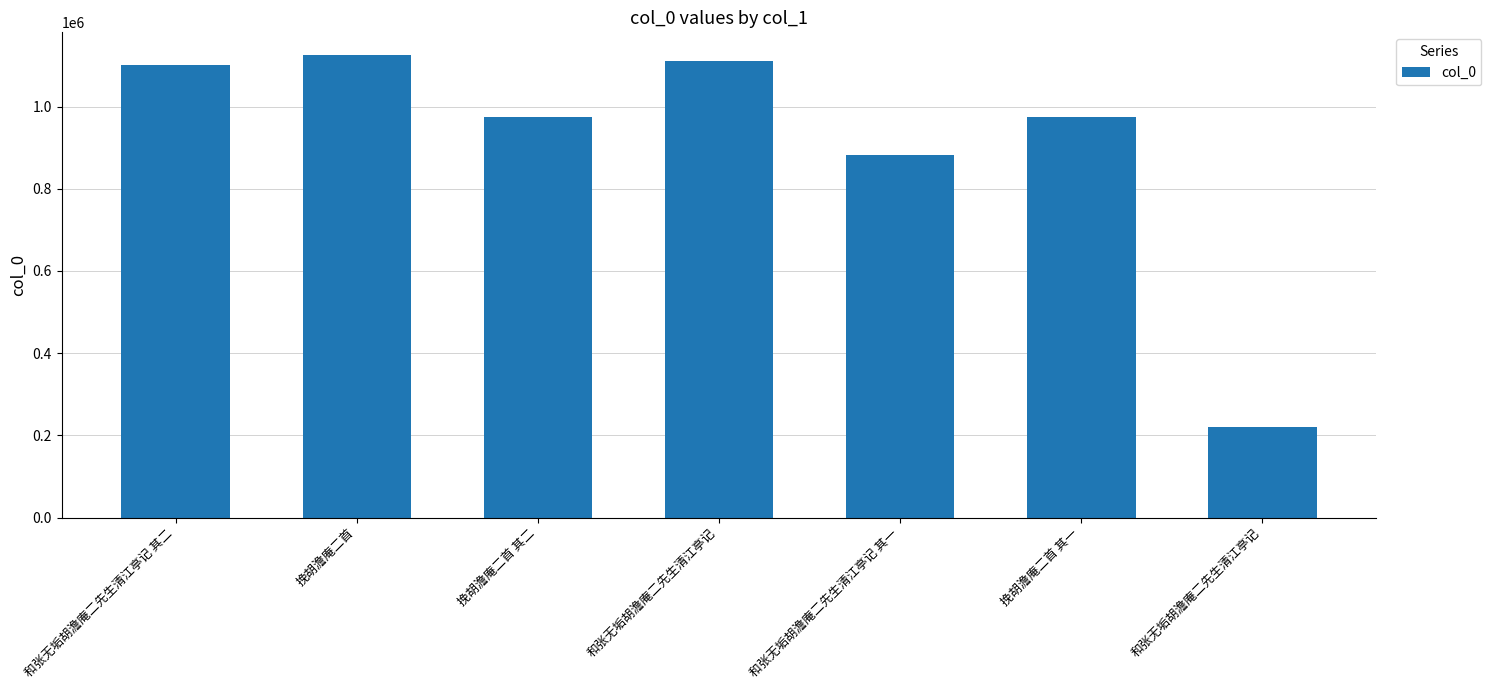

How many bars are there in total?

7